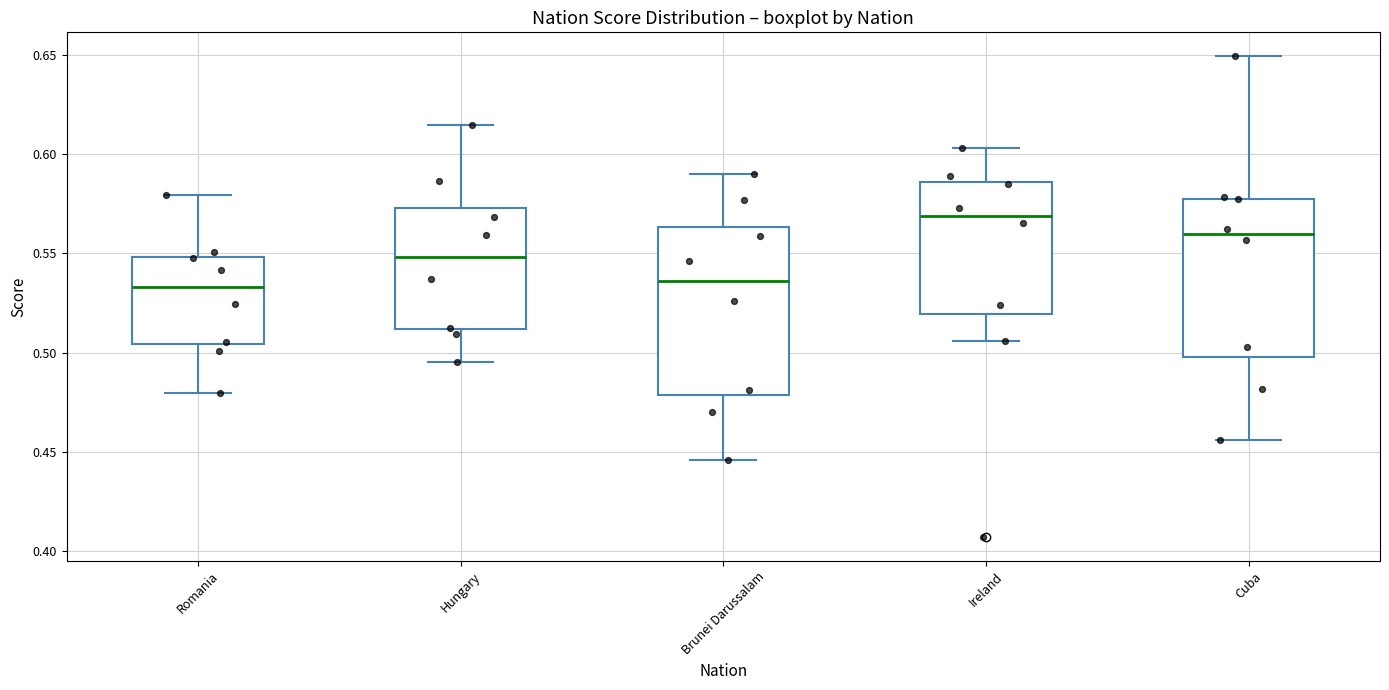

Reading left to right, transcribe this box plot: for each box, give where its median line is, the range the box spans, and where its two whiskers end, as read against the y-axis. The values are not printed on the chart, so give them approximately, as read against the axis.

Romania: median 0.535, box 0.505 to 0.550, whiskers 0.480 to 0.580
Hungary: median 0.550, box 0.510 to 0.575, whiskers 0.495 to 0.615
Brunei Darussalam: median 0.535, box 0.480 to 0.565, whiskers 0.445 to 0.590
Ireland: median 0.570, box 0.520 to 0.585, whiskers 0.505 to 0.605
Cuba: median 0.560, box 0.500 to 0.575, whiskers 0.455 to 0.650